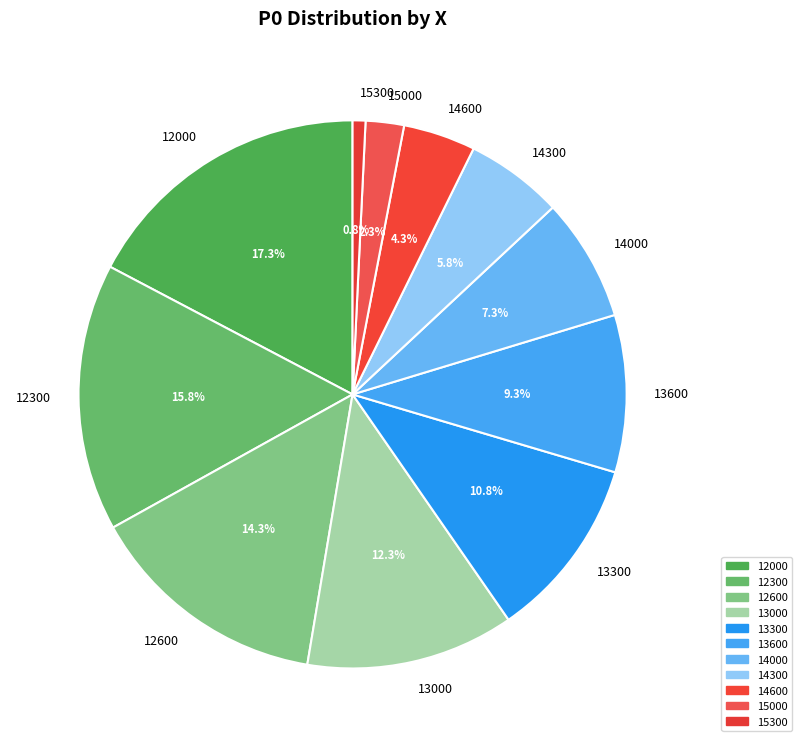

To the nearest percent, what is the combined percentage of 12300 and 12000?

33%